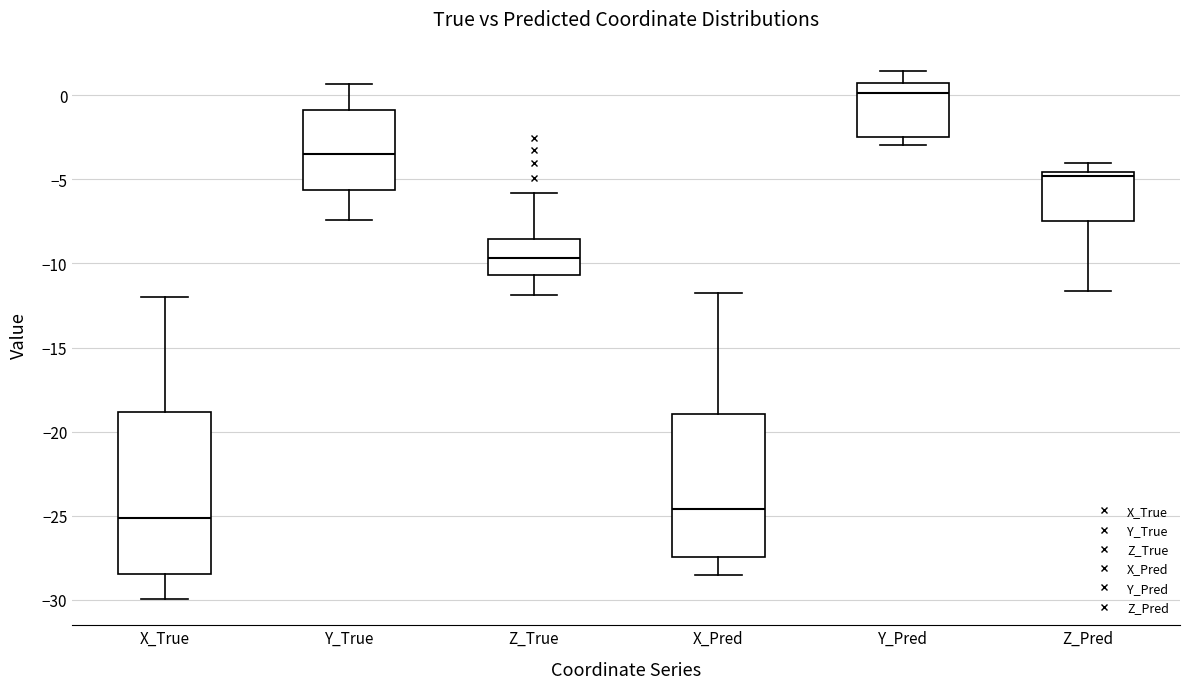

Which box's median line is the highest?

Y_Pred